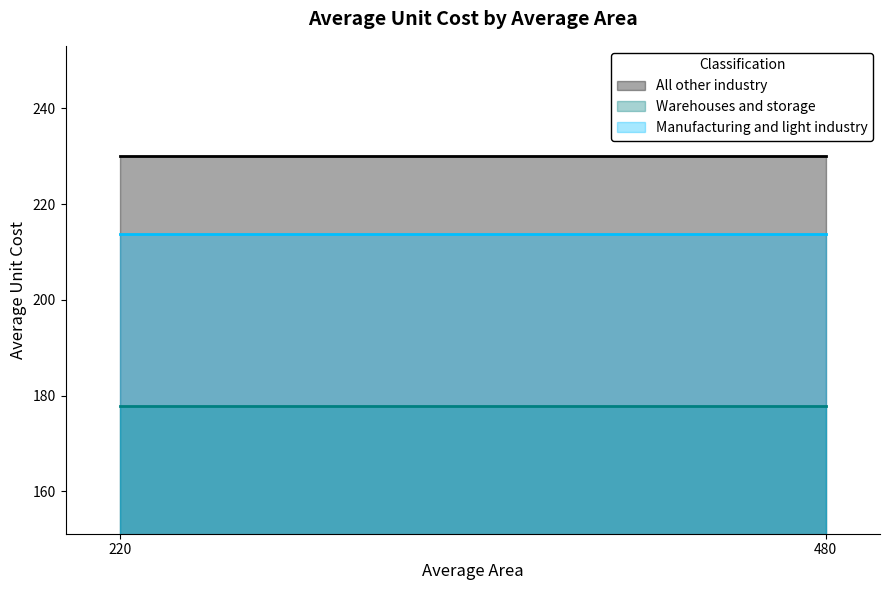

What value does the All other industry series have at 480?

230.1